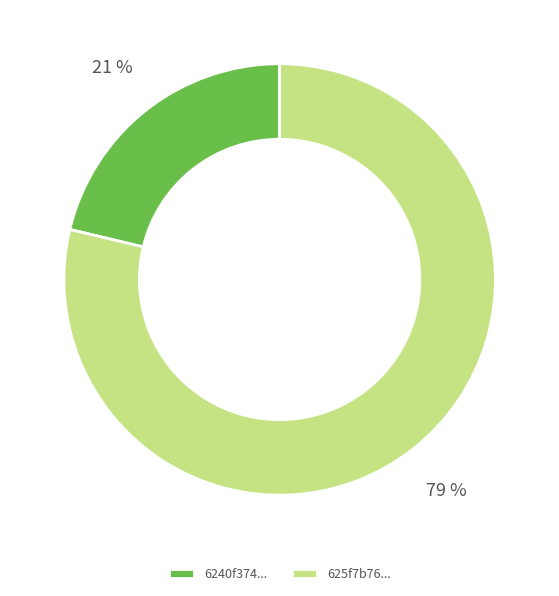

True or false: 625f7b76... accounts for 69% of the total.

False